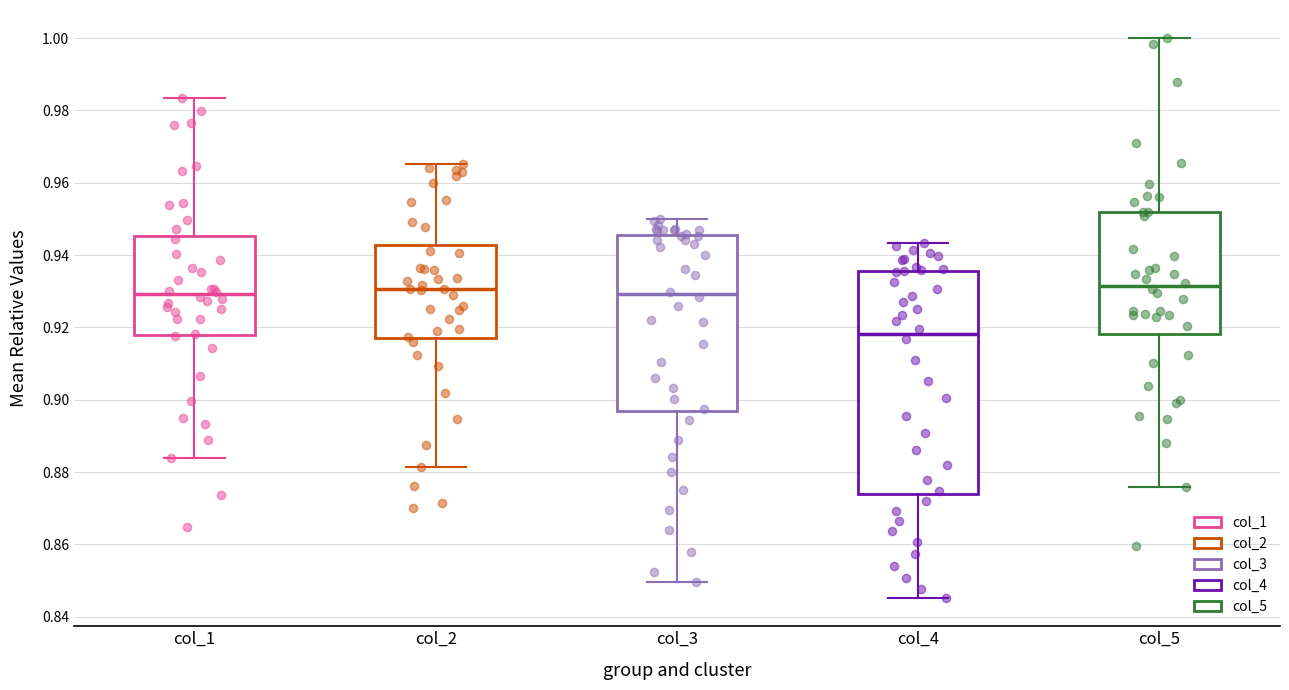

Reading left to right, transcribe this box plot: for each box, give where its median line is, the range the box spans, and where its two whiskers end, as read against the y-axis. The values are not printed on the chart, so give them approximately, as read against the axis.

col_1: median 0.930, box 0.918 to 0.946, whiskers 0.884 to 0.984
col_2: median 0.930, box 0.918 to 0.942, whiskers 0.882 to 0.966
col_3: median 0.930, box 0.896 to 0.946, whiskers 0.850 to 0.950
col_4: median 0.918, box 0.874 to 0.936, whiskers 0.846 to 0.944
col_5: median 0.932, box 0.918 to 0.952, whiskers 0.876 to 1.000